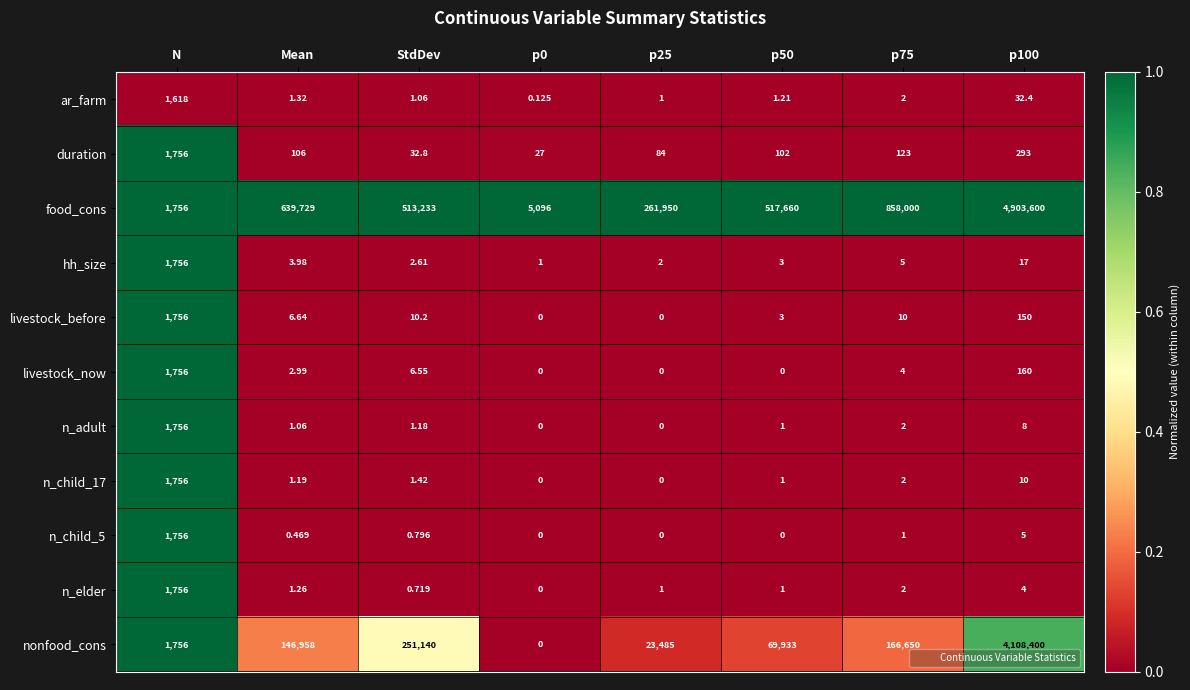

At which label does hh_size first exceed 3?

N